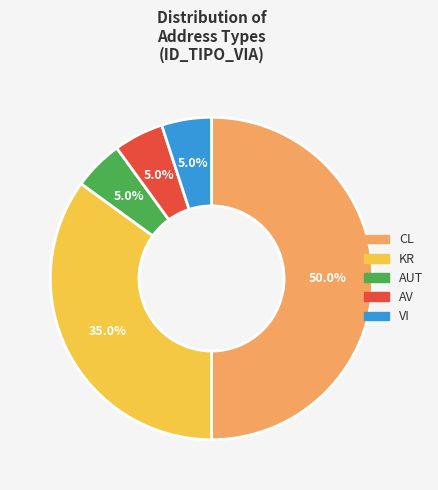

To the nearest percent, what is the difference between the largest and smallest slice percentages?

45%